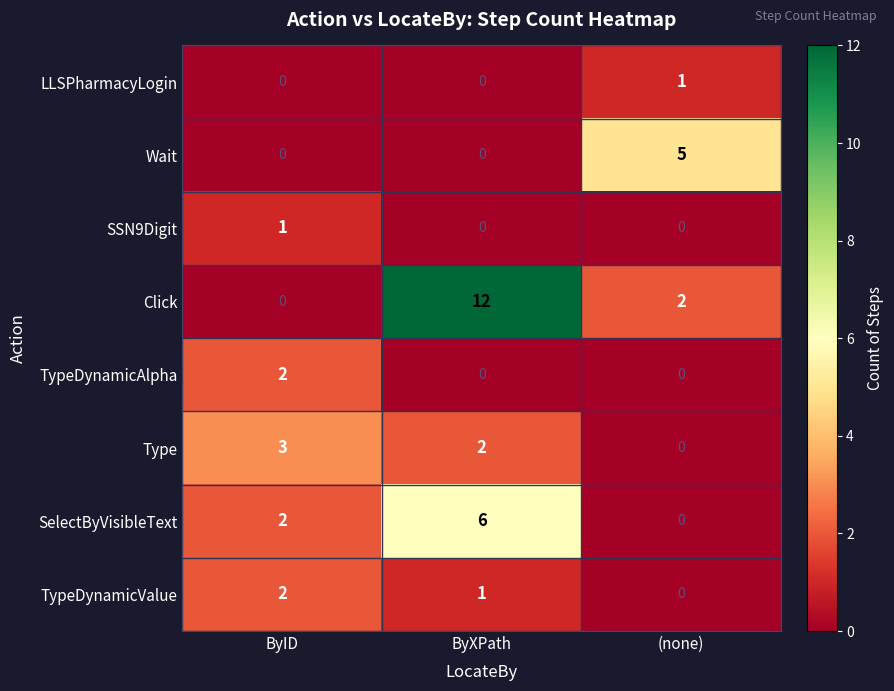

How many positive values does the TypeDynamicValue series have?

2